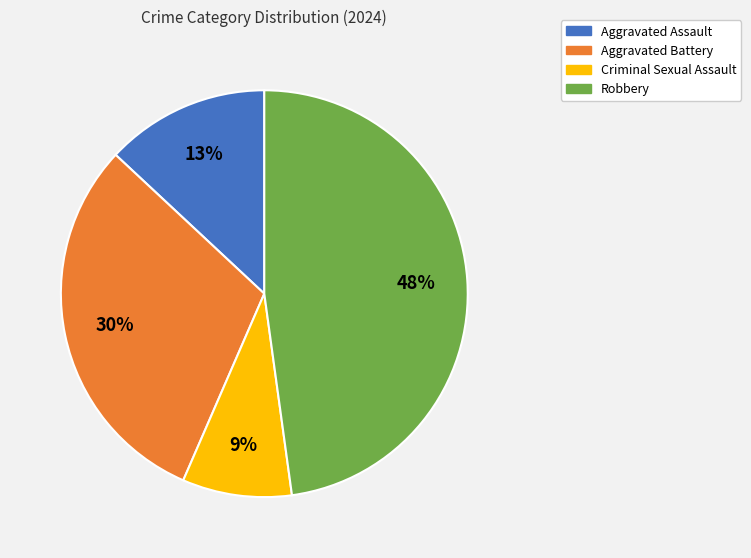

Which has a higher value, Aggravated Assault or Aggravated Battery?

Aggravated Battery